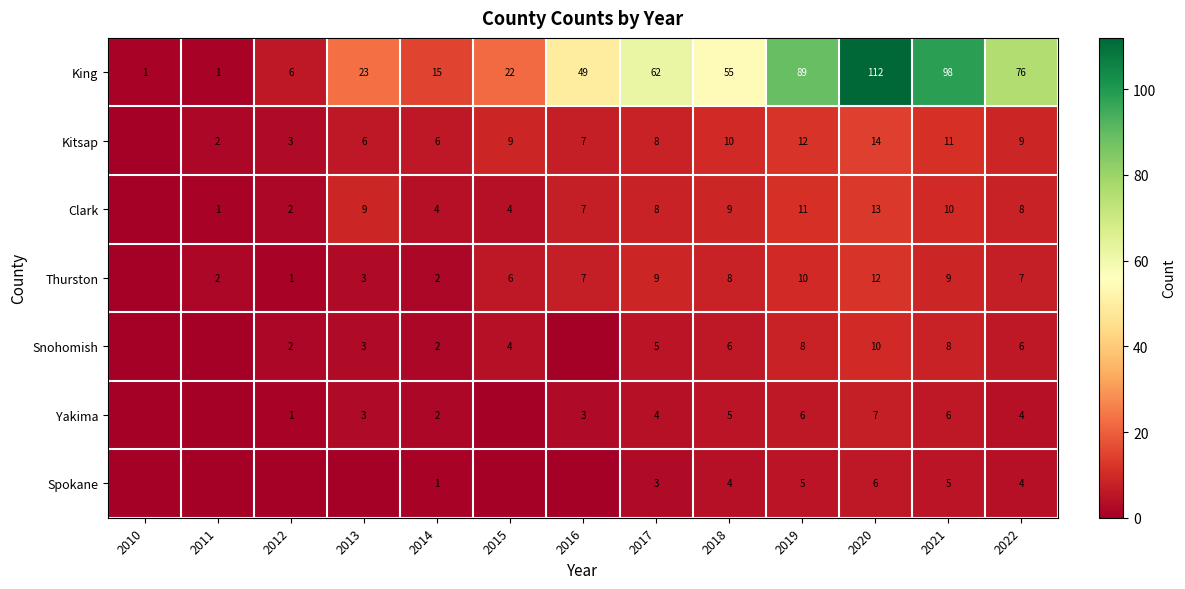

Is the value of Thurston at 2022 greater than the value of Kitsap at 2020?

No